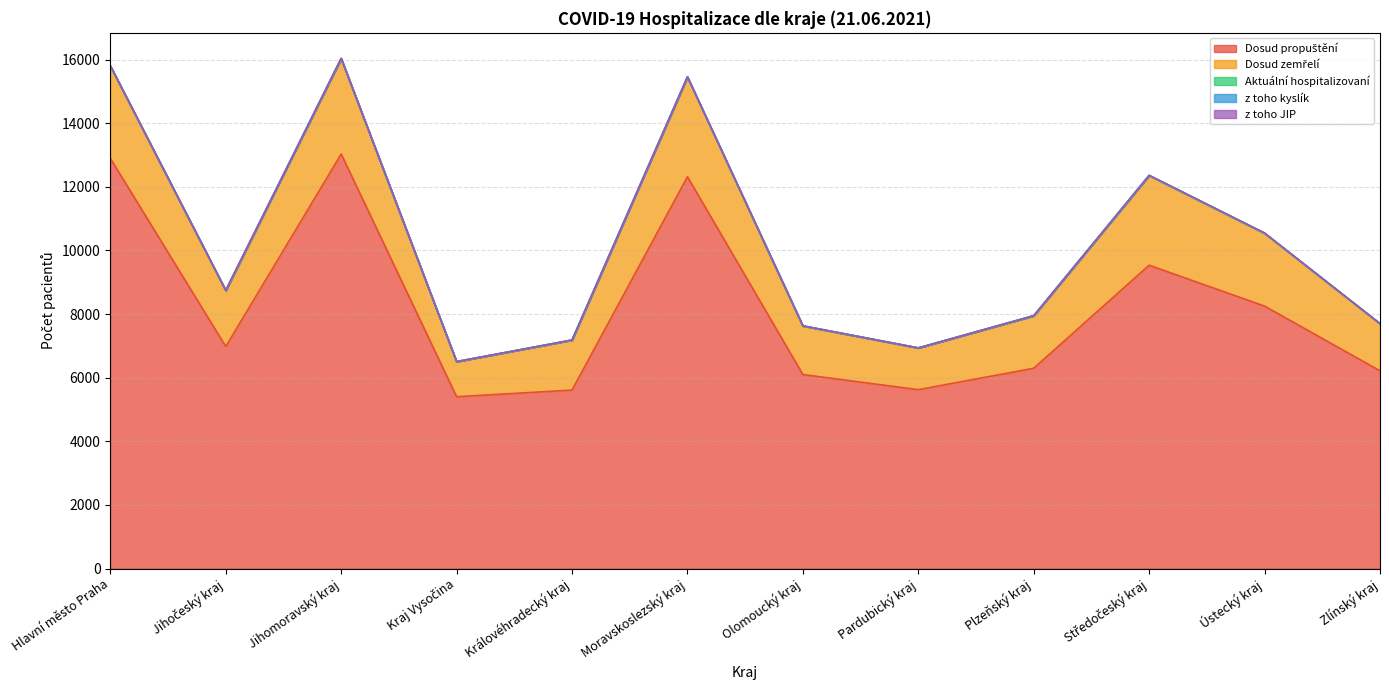

True or false: z toho kyslík and Dosud propuštění intersect in this chart.

False